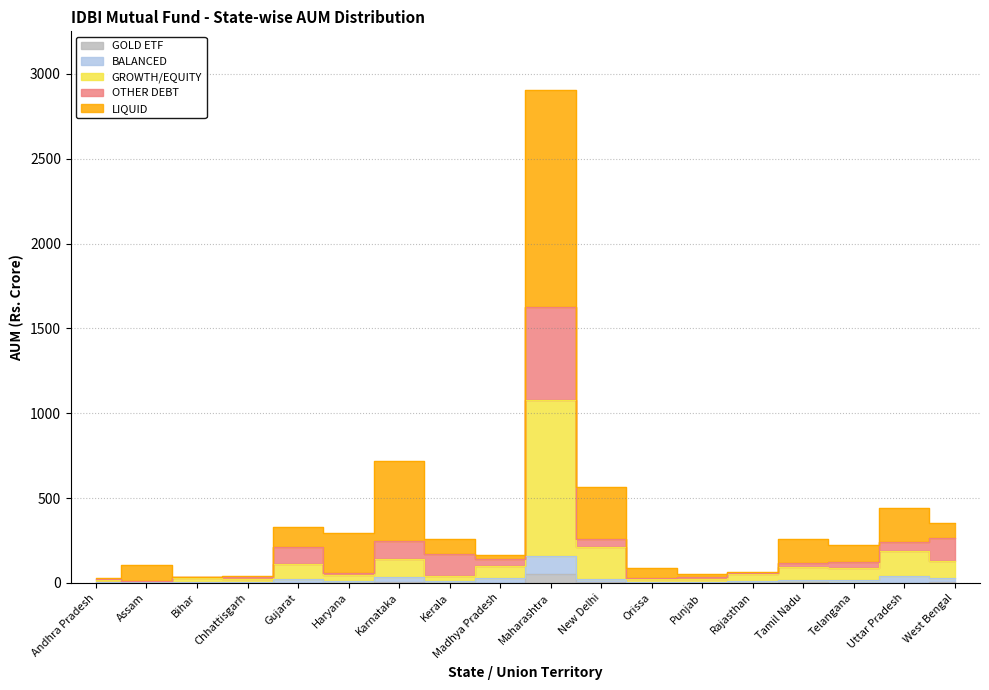

What position from the right is Andhra Pradesh?

18